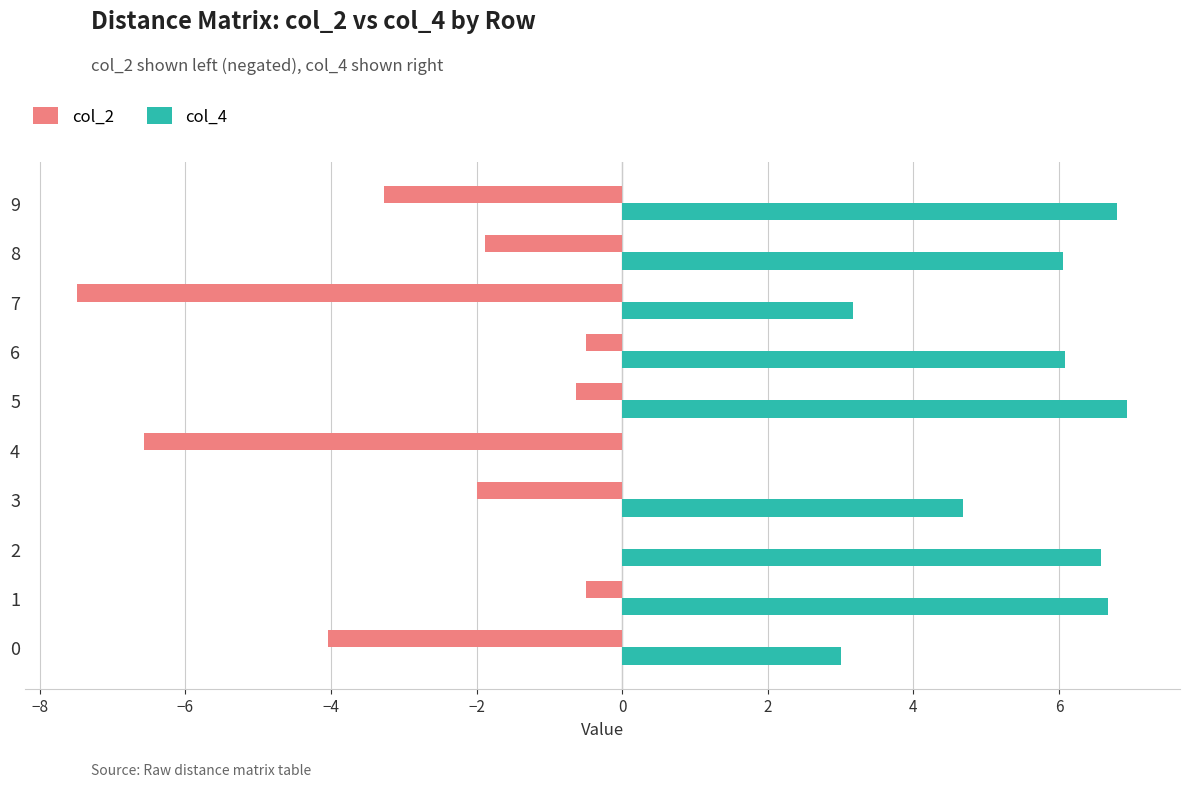

Is the value of col_4 at 6 greater than the value of col_2 at 5?

Yes